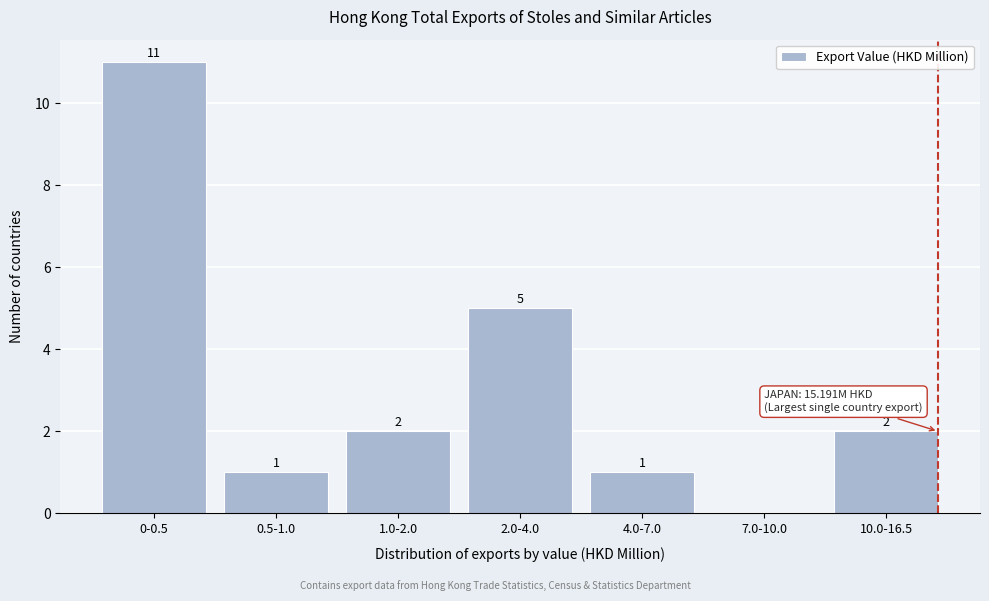

The chart shows a value of 3 at 1.0-2.0. True or false?

False